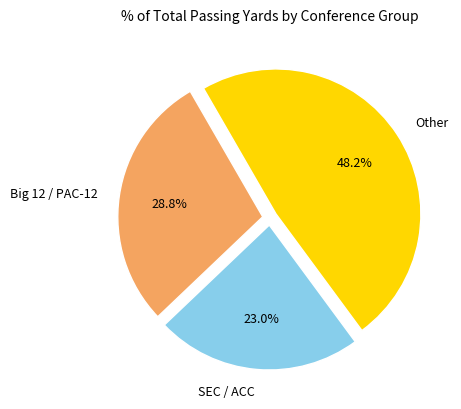

How many segments does this pie chart have?

3